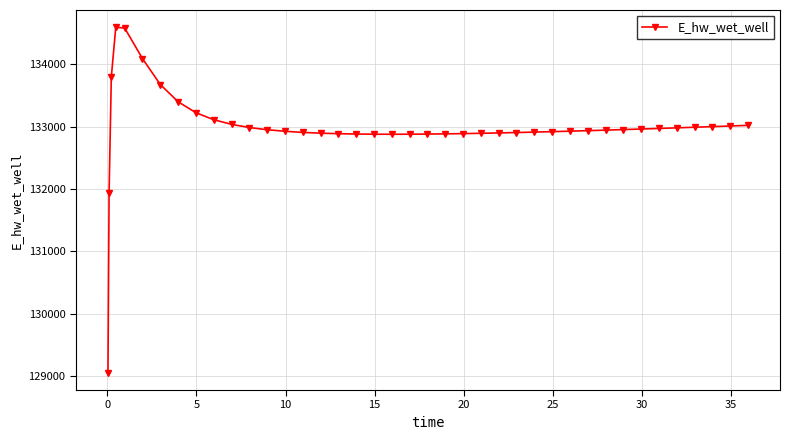

True or false: the data has more than 0 interior local peaks.

True